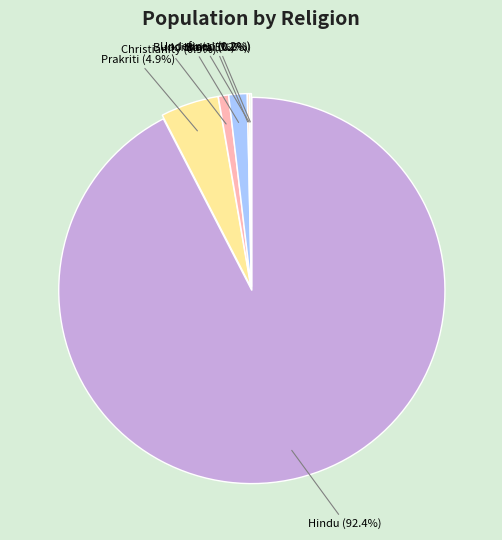

To the nearest percent, what is the average slice percentage?

14%